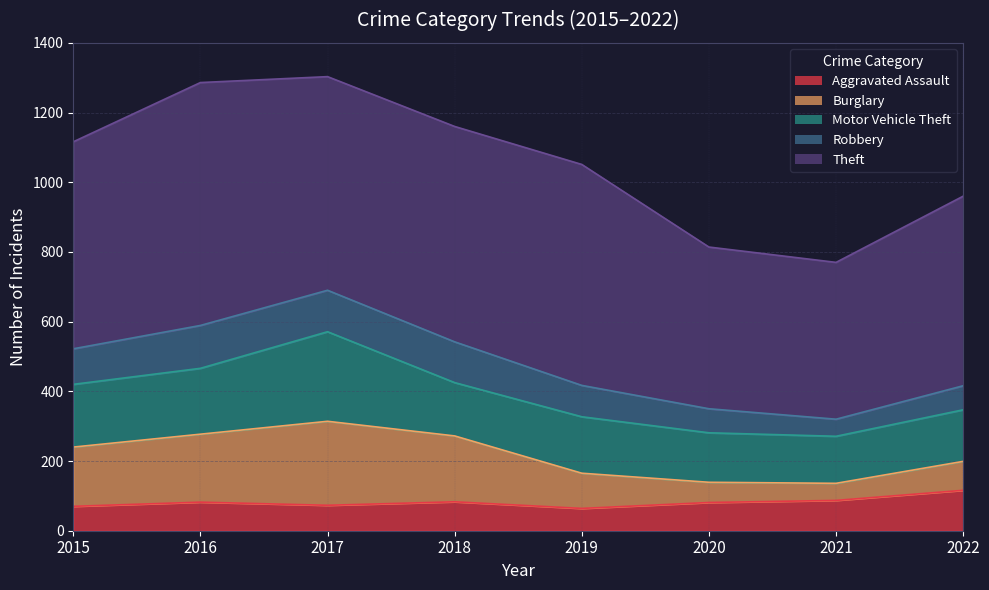

Is it true that Theft equals 277 at 2017?

False